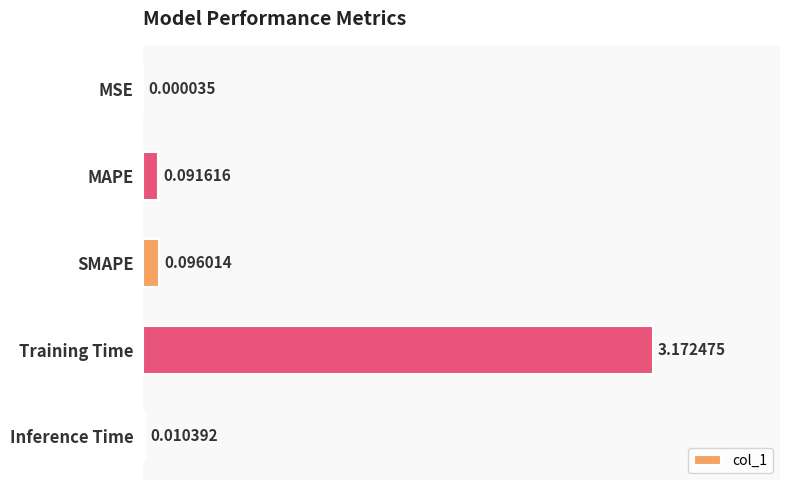

At which label is the value closest to 1?

SMAPE